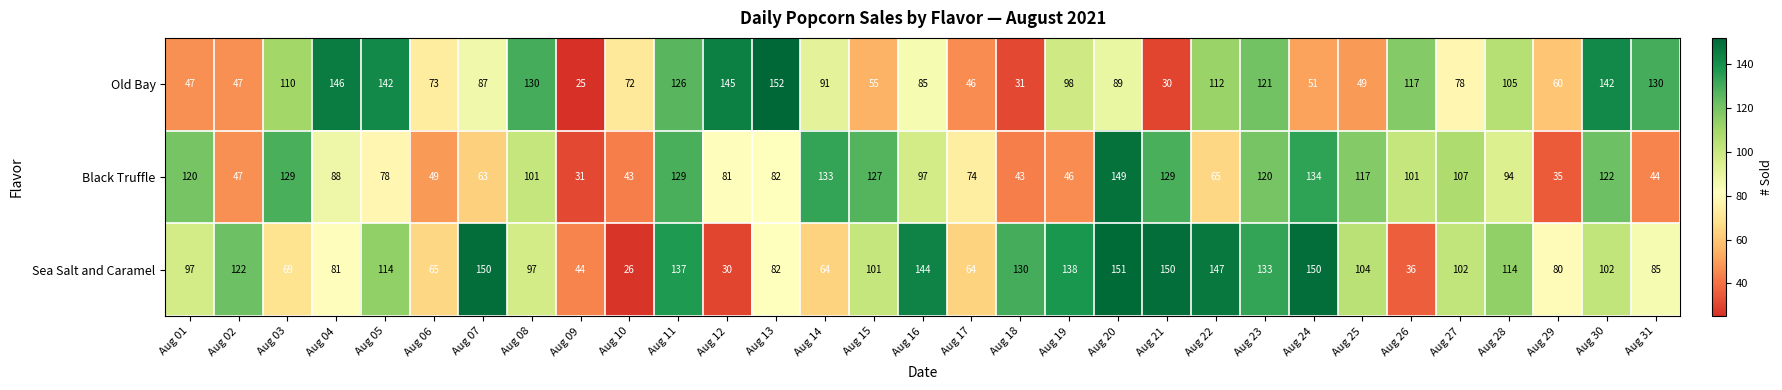

How many data points in Old Bay are less than 89?

15